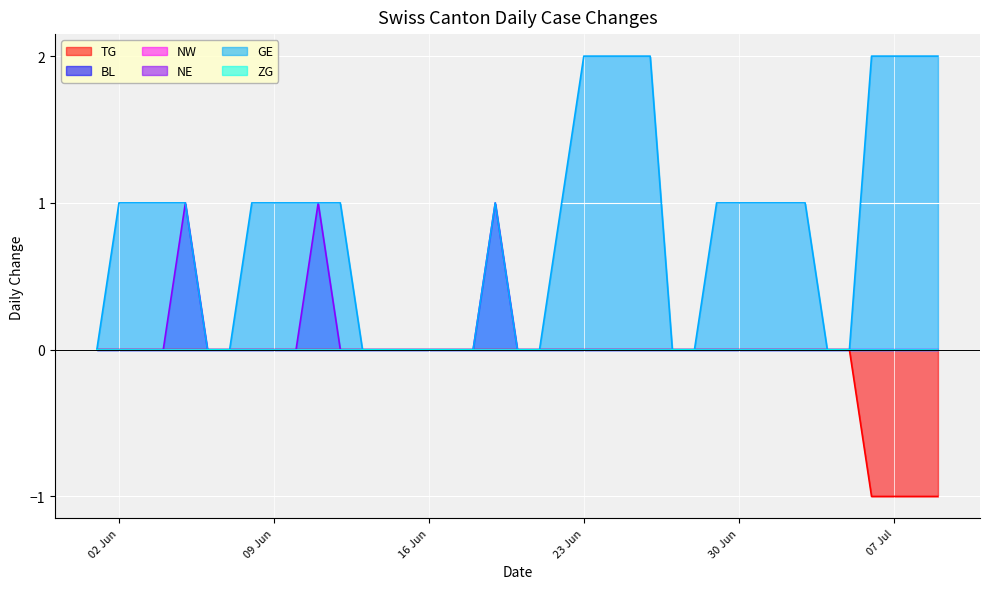

At how many categories does at least one series exceed 0?

18